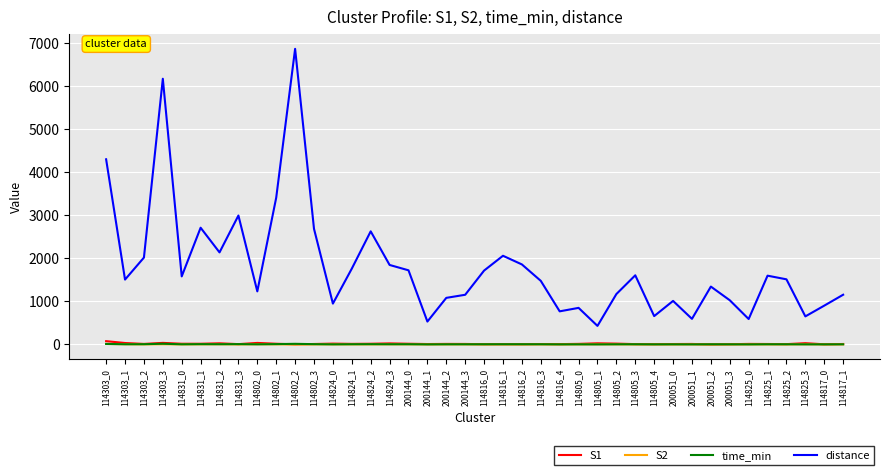

Which series has the largest total across all categories?

distance